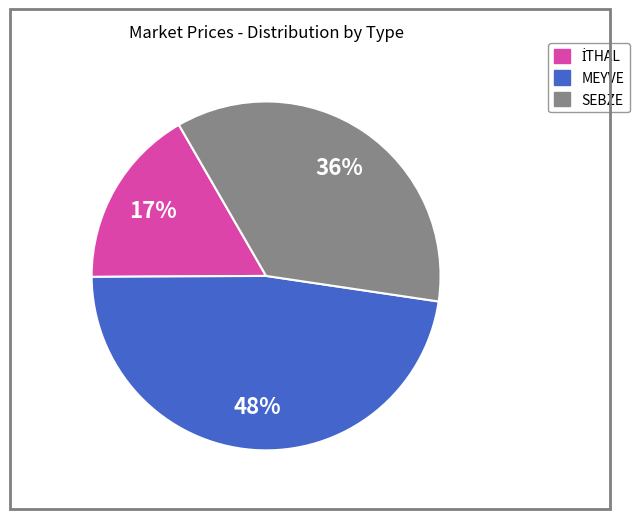

Is there a majority slice in this chart?

No